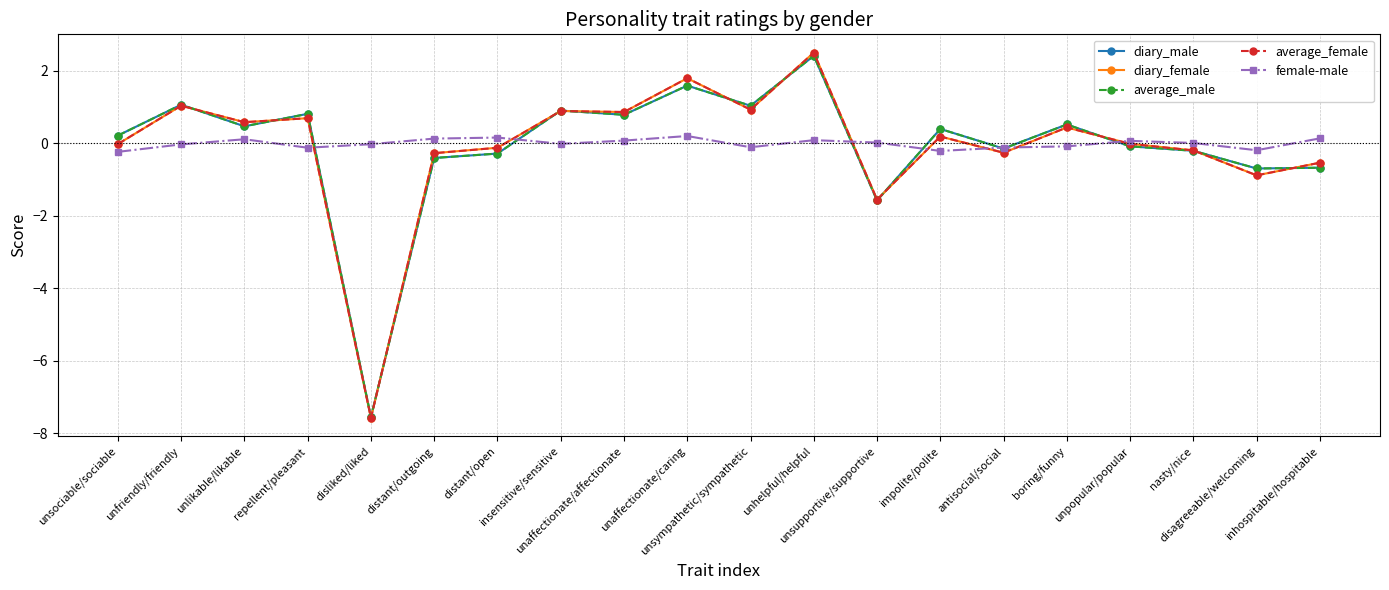

What is the smallest value displayed?

-7.6